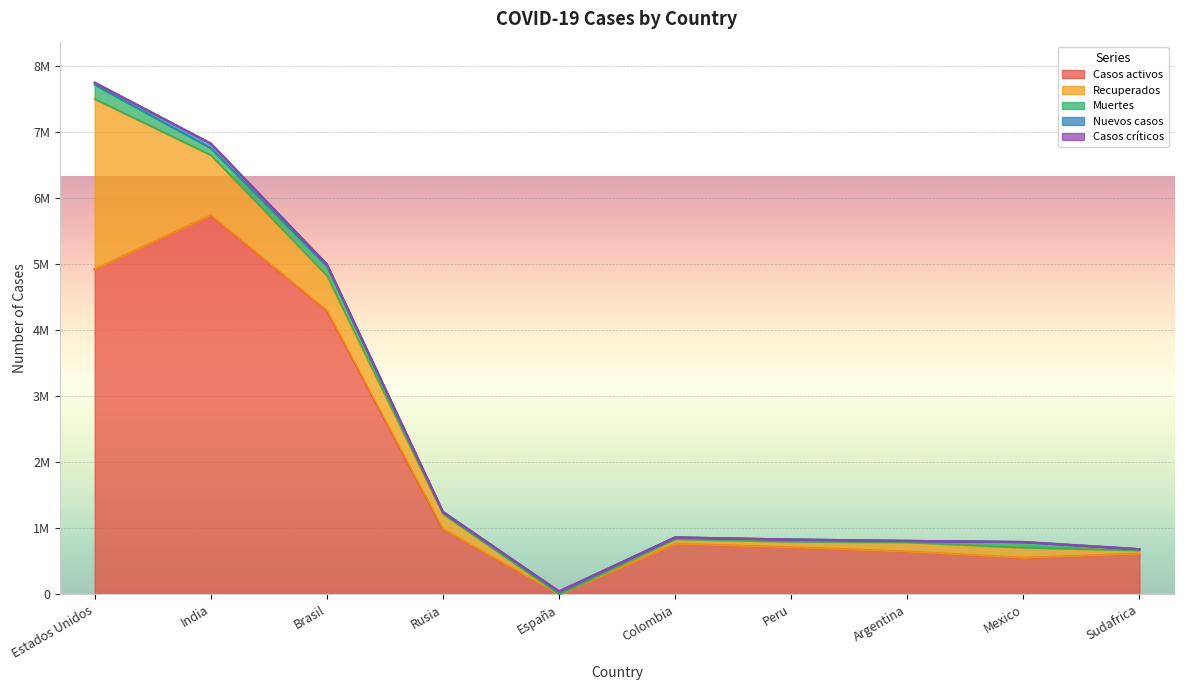

Where does the Muertes series first go above 32834?

Estados Unidos